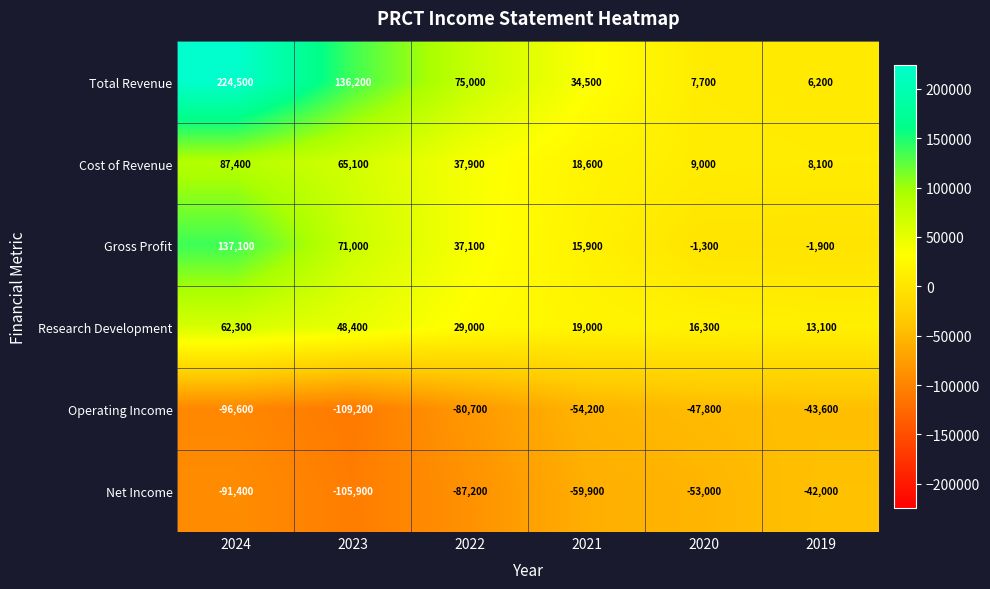

What is the total value across all series at 2020?

-69100